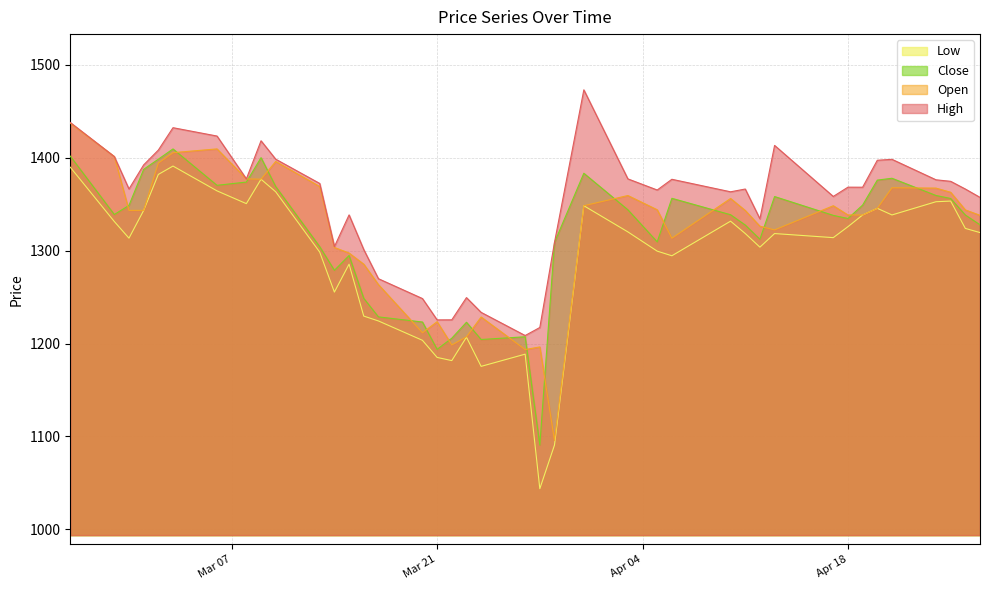

What is the value of the Close point at the 35th from the left?

1376.0